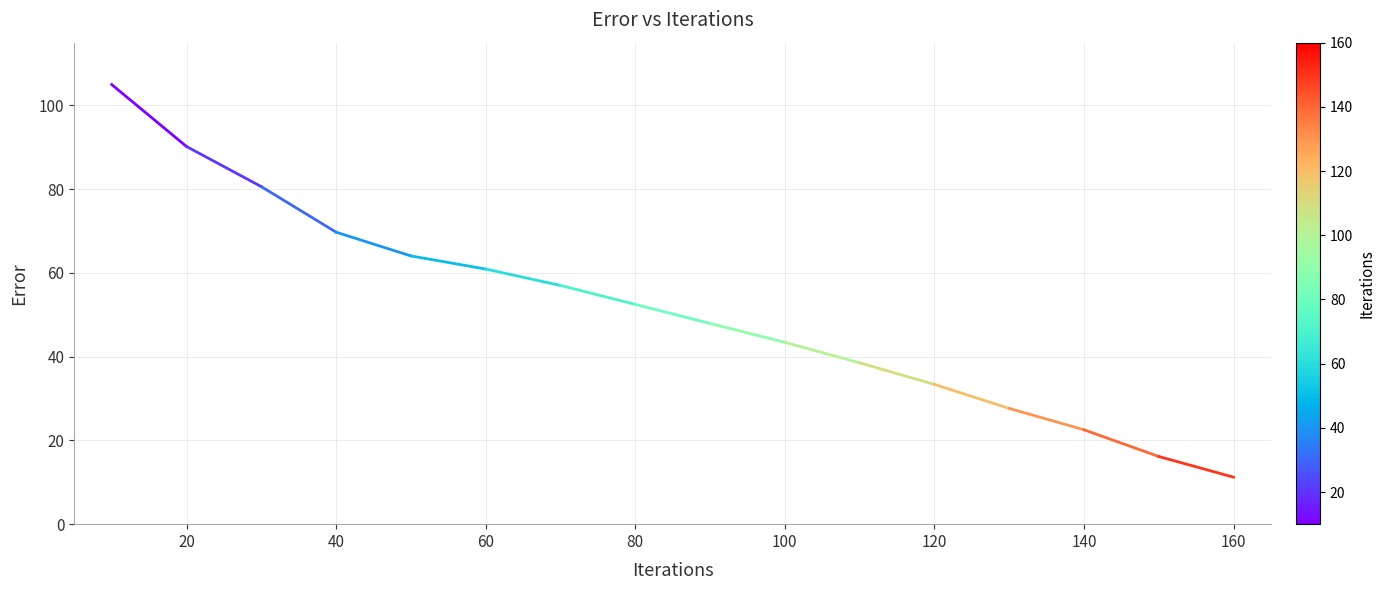

The value at 120 is 48.4. True or false?

False